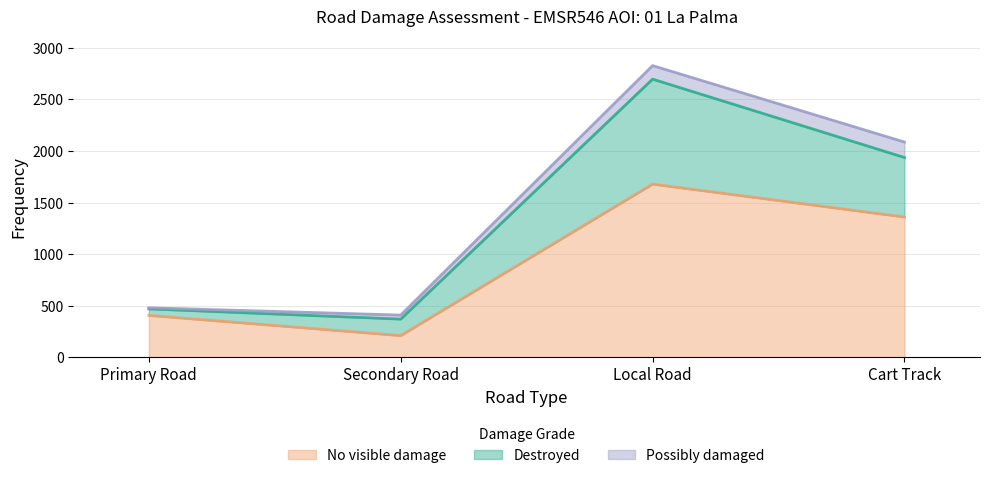

What are all the series names shown in the legend?

No visible damage, Destroyed, Possibly damaged